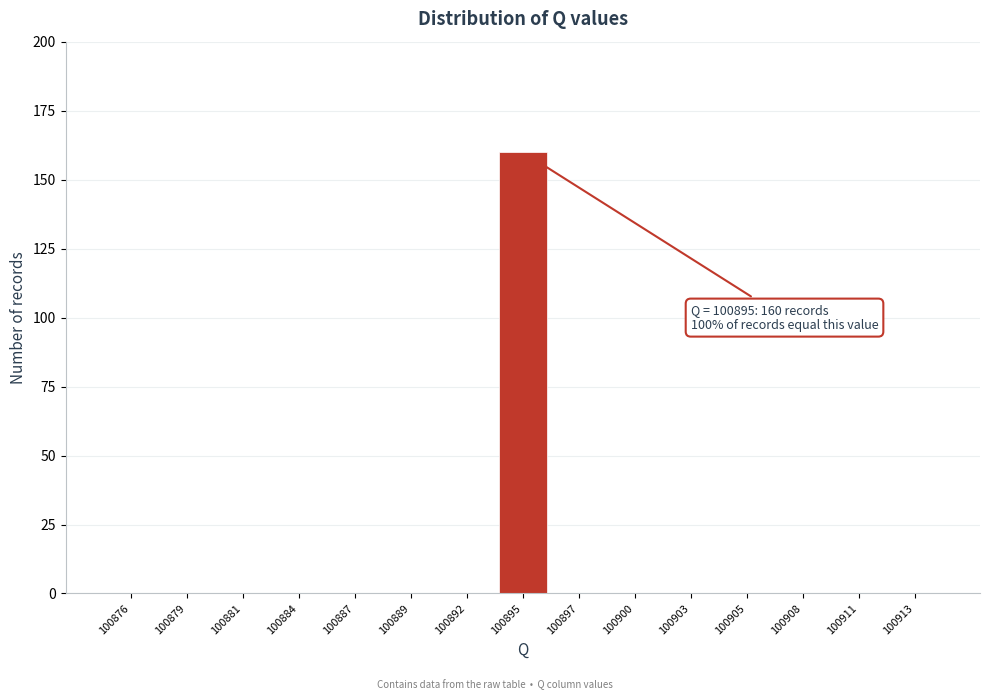

Reading left to right, list all the values displayed in this chart.

100876=0	100879=0	100881=0	100884=0	100887=0	100889=0	100892=0	100895=160	100897=0	100900=0	100903=0	100905=0	100908=0	100911=0	100913=0